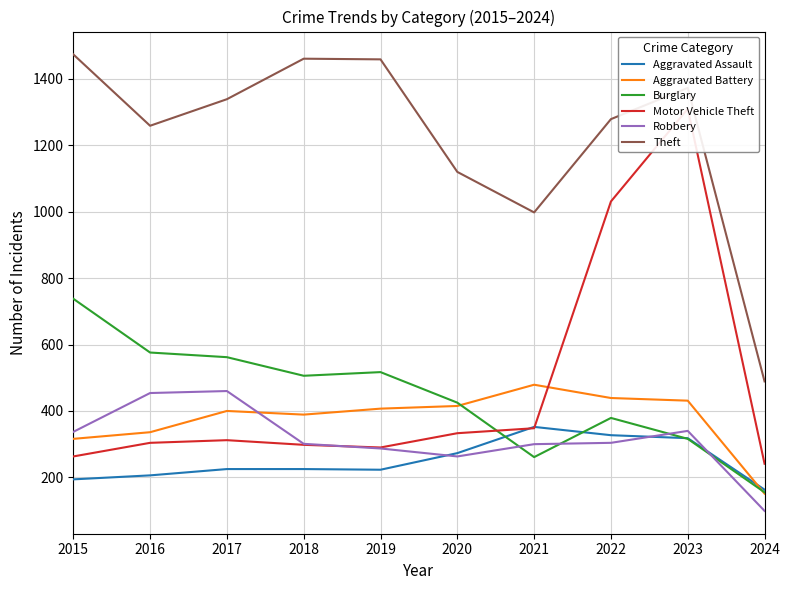

Reading left to right, what are all the values shown in this chart?

Aggravated Assault: 2015=194	2016=206	2017=225	2018=225	2019=223	2020=273	2021=352	2022=327	2023=318	2024=163
Aggravated Battery: 2015=316	2016=336	2017=400	2018=389	2019=407	2020=415	2021=479	2022=439	2023=431	2024=151
Burglary: 2015=738	2016=576	2017=562	2018=506	2019=517	2020=425	2021=261	2022=379	2023=316	2024=155
Motor Vehicle Theft: 2015=263	2016=304	2017=312	2018=298	2019=290	2020=333	2021=348	2022=1031	2023=1310	2024=241
Robbery: 2015=337	2016=454	2017=460	2018=301	2019=287	2020=263	2021=300	2022=304	2023=340	2024=99
Theft: 2015=1474	2016=1259	2017=1339	2018=1461	2019=1459	2020=1120	2021=998	2022=1279	2023=1373	2024=489